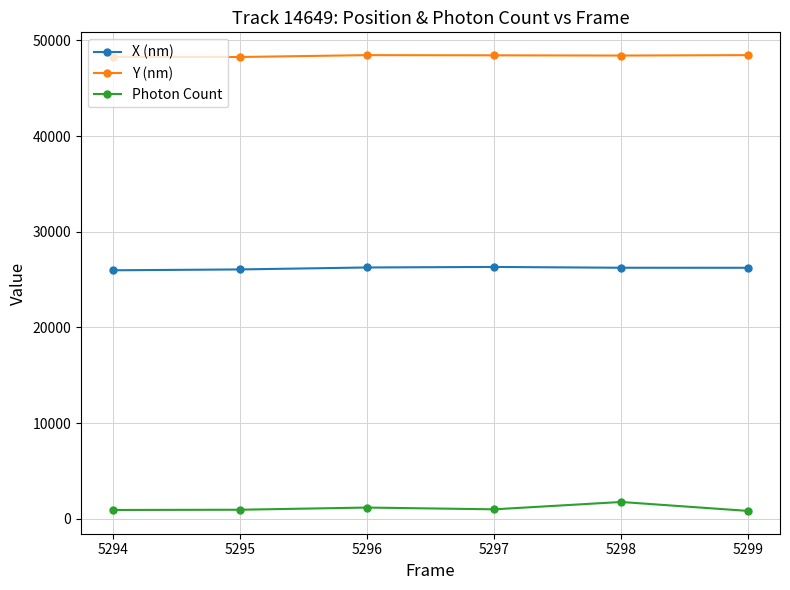

What is the total value across all series at 5296?

75907.6